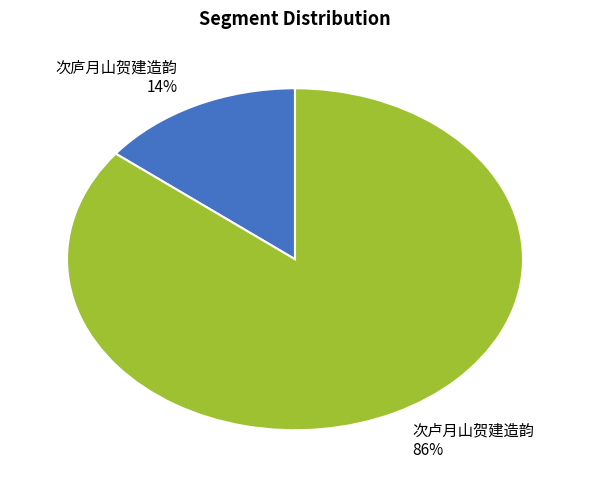

How many segments does this pie chart have?

2